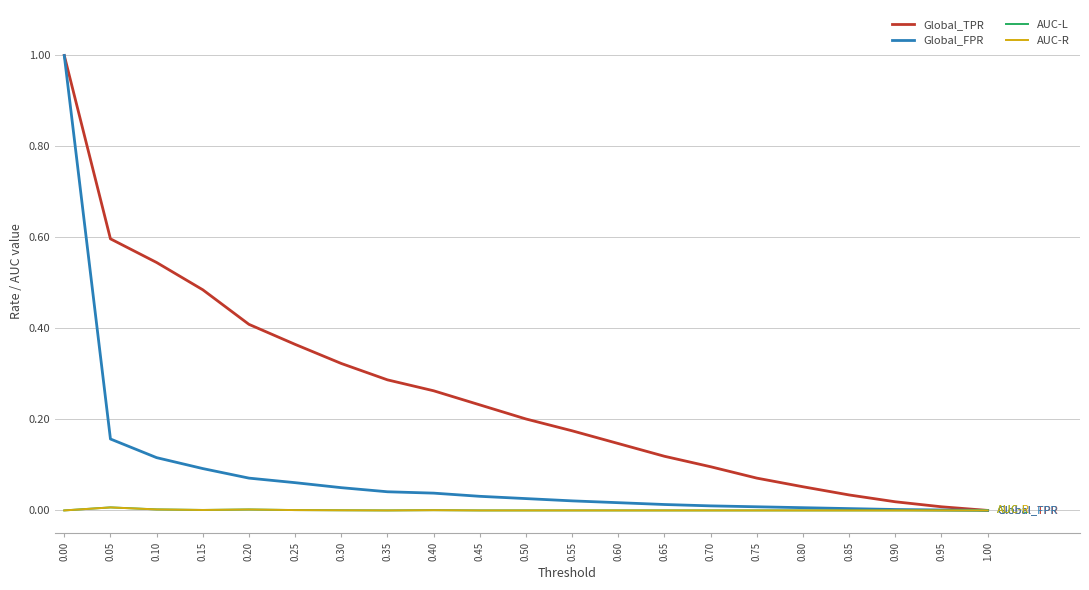

Between 0.20 and 0.95, which series saw the biggest shift?

Global_TPR